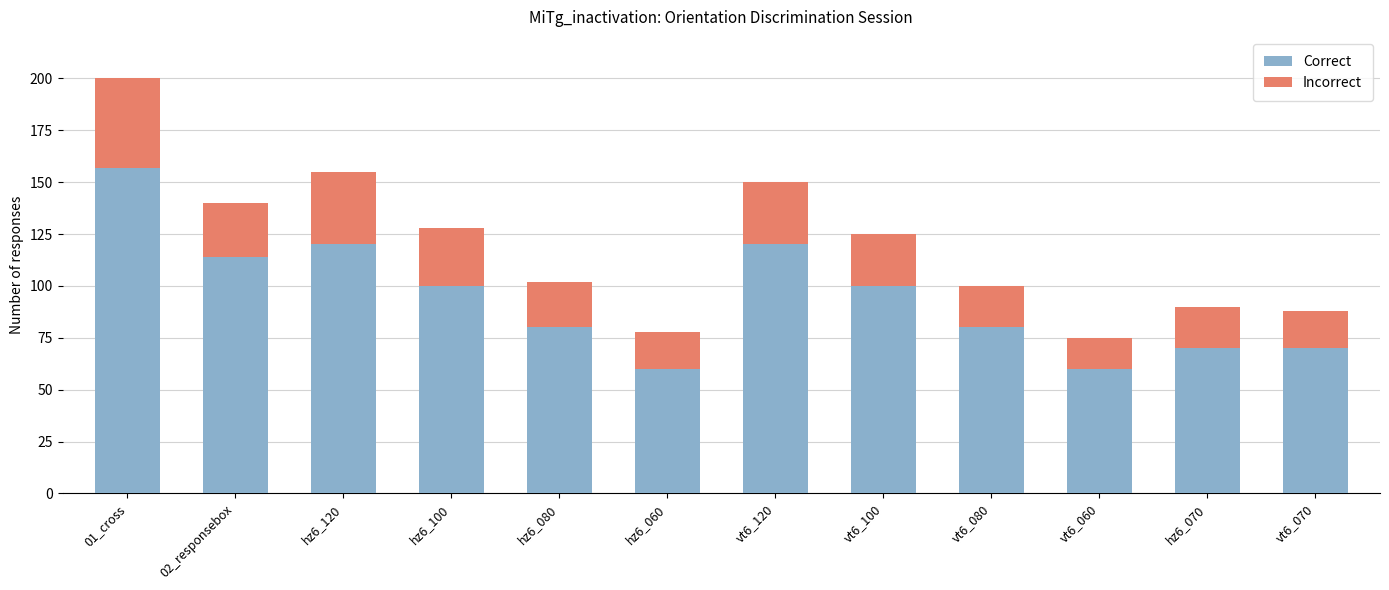

The value of Correct at 02_responsebox is 114. True or false?

True